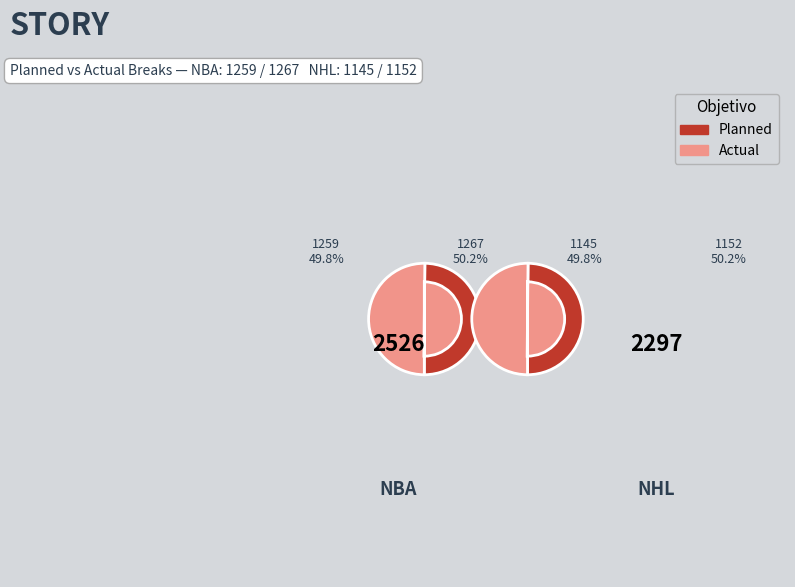

Between NBA and NHL, which series saw the biggest shift?

Actual